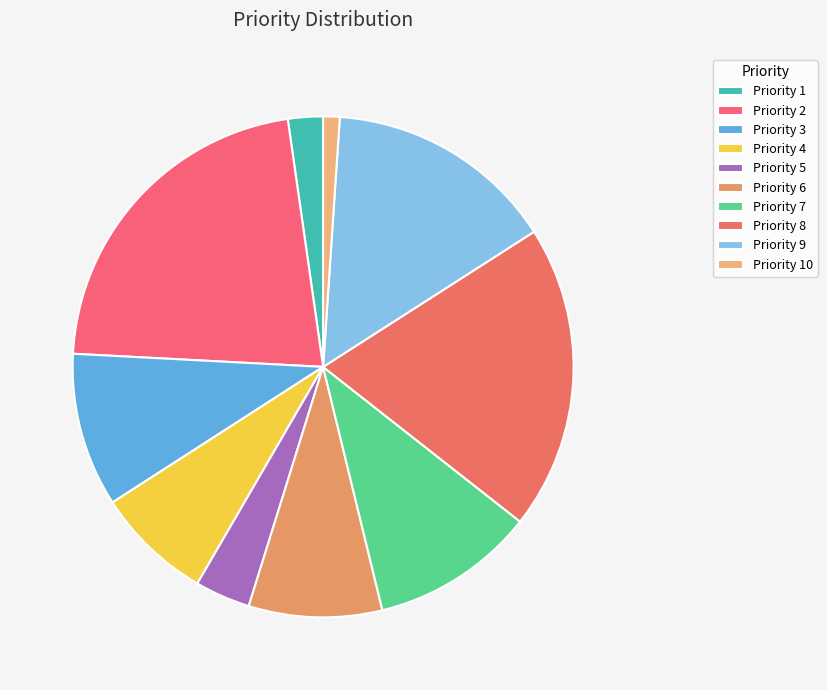

Is there any slice that represents more than half of the pie?

No